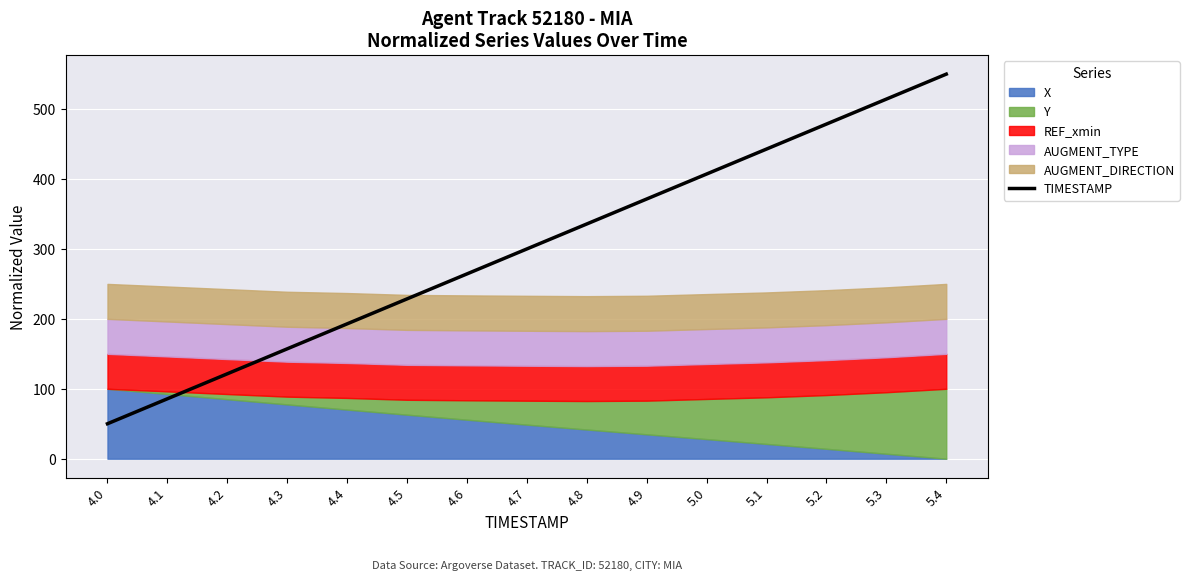

Reading left to right, extract all data points from this chart.

50.0	85.7	121.4	157.1	192.9	228.6	264.3	300.0	335.7	371.4	407.1	442.9	478.6	514.3	550.0